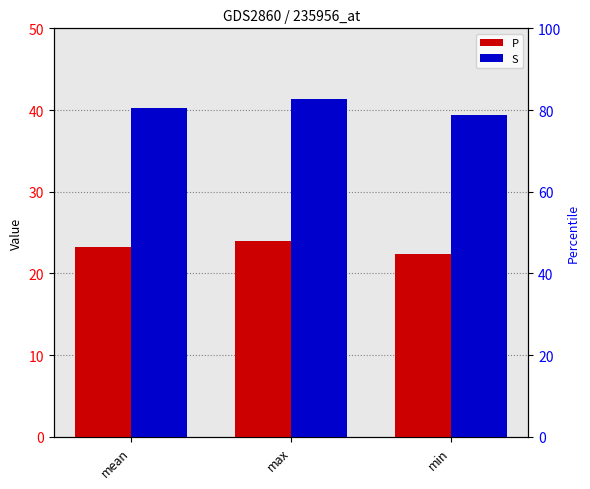

Read the S value at mean.

40.2